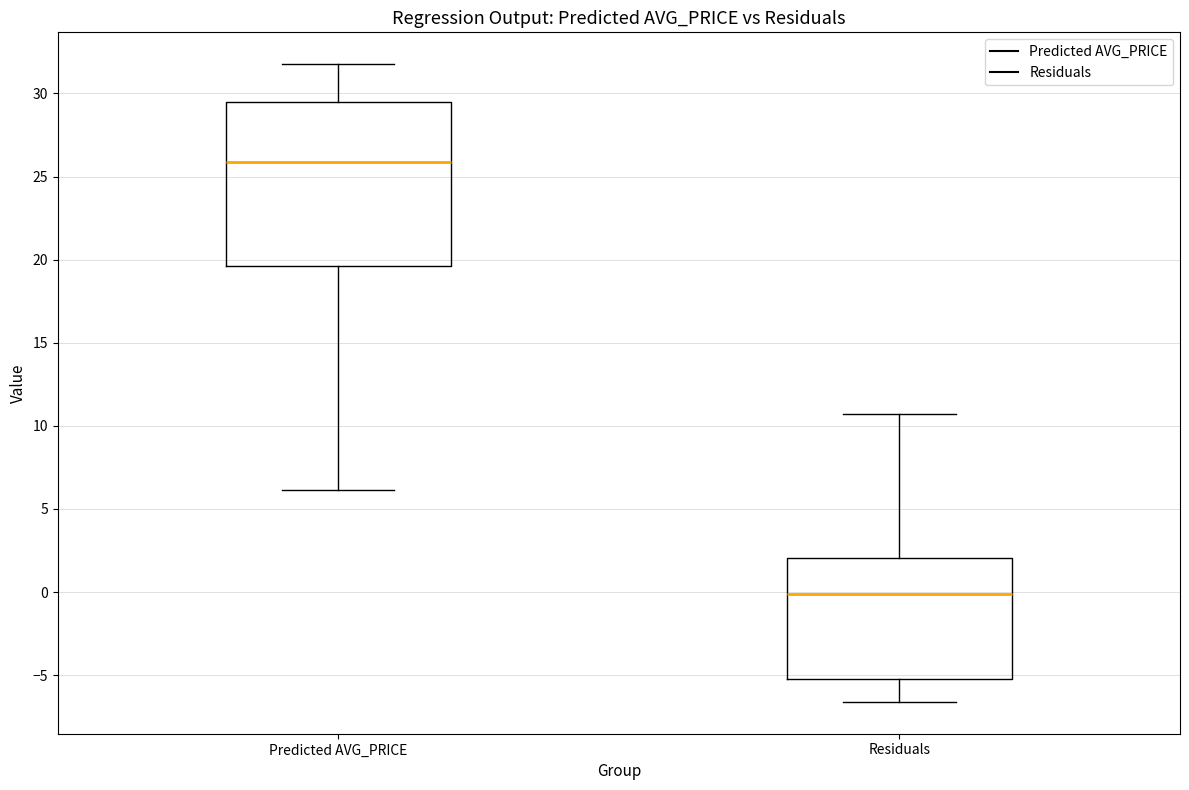

Reading left to right, transcribe this box plot: for each box, give where its median line is, the range the box spans, and where its two whiskers end, as read against the y-axis. The values are not printed on the chart, so give them approximately, as read against the axis.

Predicted AVG_PRICE: median 26.0, box 19.5 to 29.5, whiskers 6.0 to 32.0
Residuals: median 0.0, box -5.0 to 2.0, whiskers -6.5 to 10.5